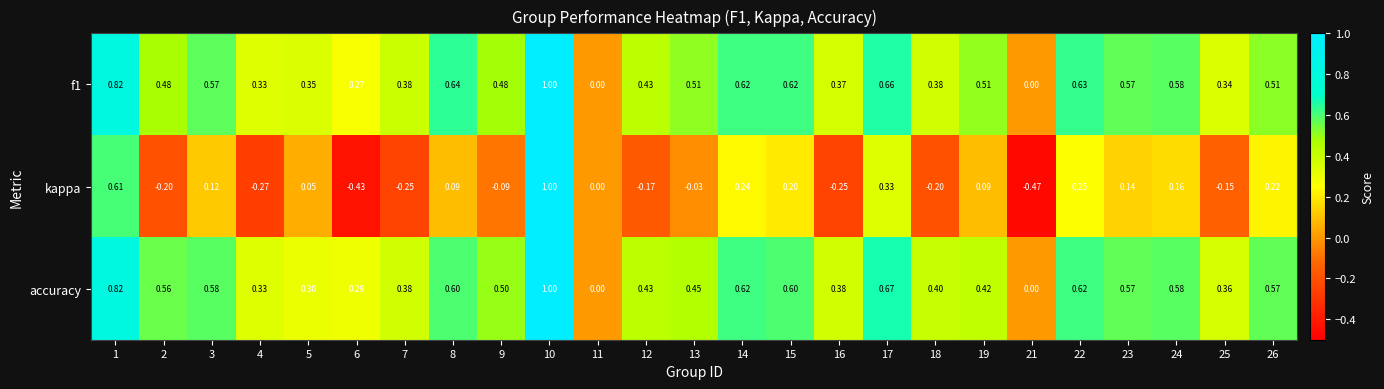

Which series has the widest spread of values?

kappa